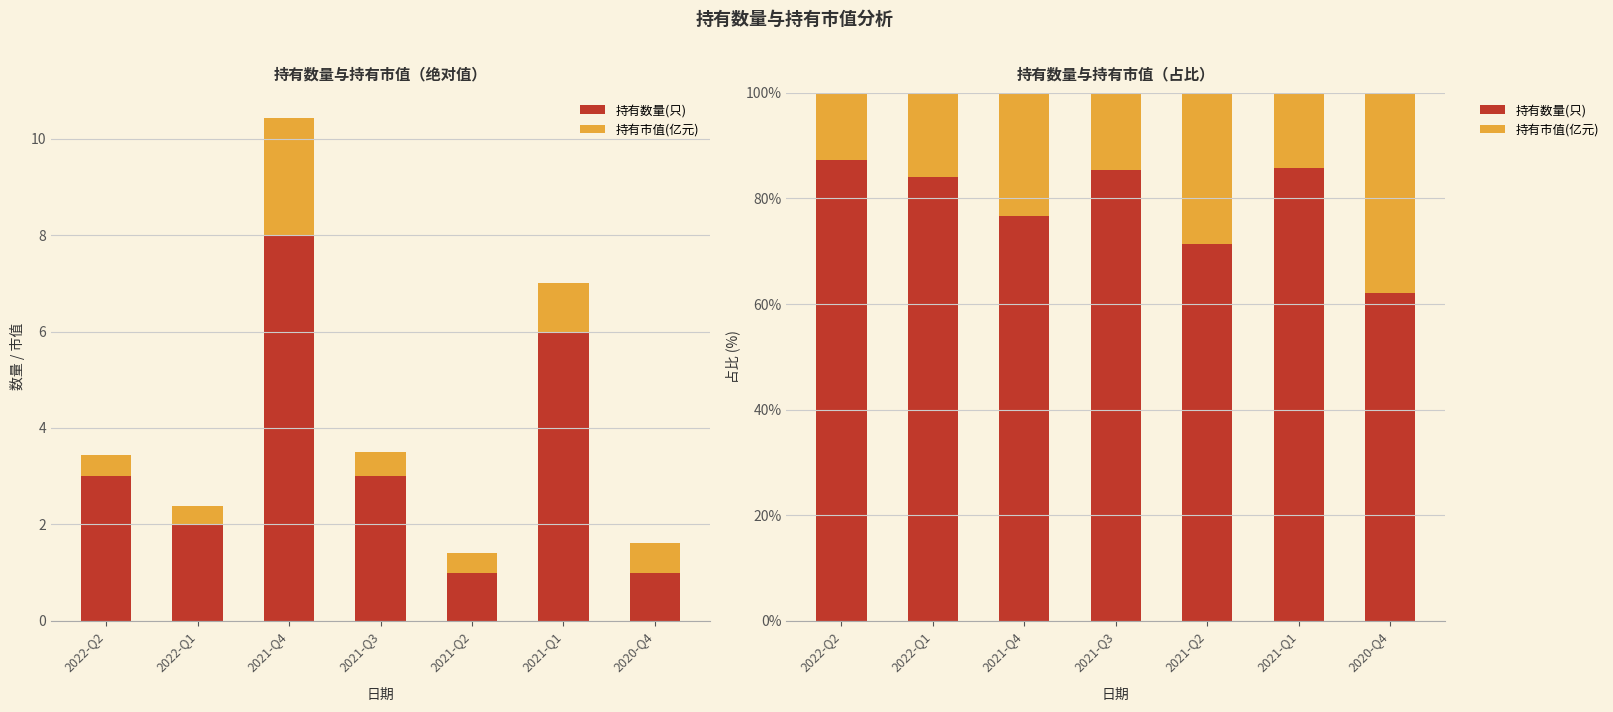

What are all the series names shown in the legend?

持有数量(只), 持有市值(亿元)